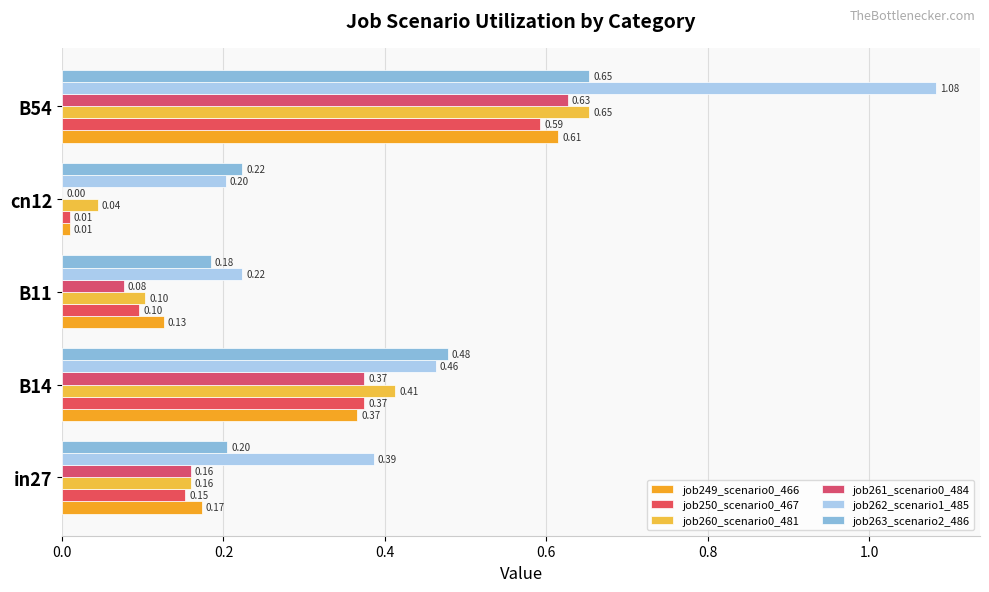

Count the number of data series in this chart.

6